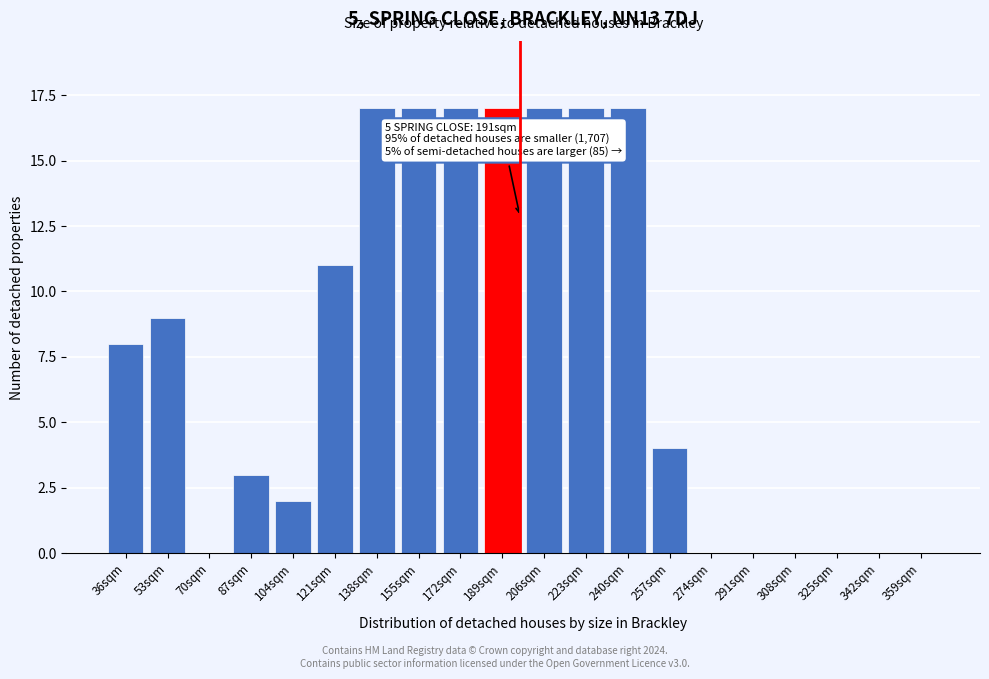

Reading left to right, list all the values displayed in this chart.

36sqm=8	53sqm=9	70sqm=0	87sqm=3	104sqm=2	121sqm=11	138sqm=17	155sqm=17	172sqm=17	189sqm=17	206sqm=17	223sqm=17	240sqm=17	257sqm=4	274sqm=0	291sqm=0	308sqm=0	325sqm=0	342sqm=0	359sqm=0